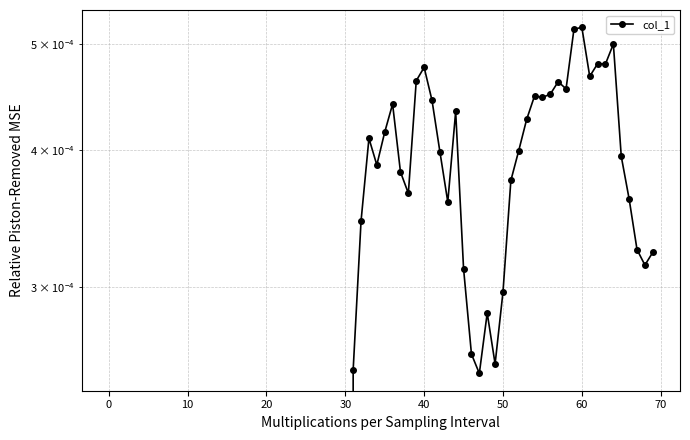

Count the values in the range 0 to 1.

40